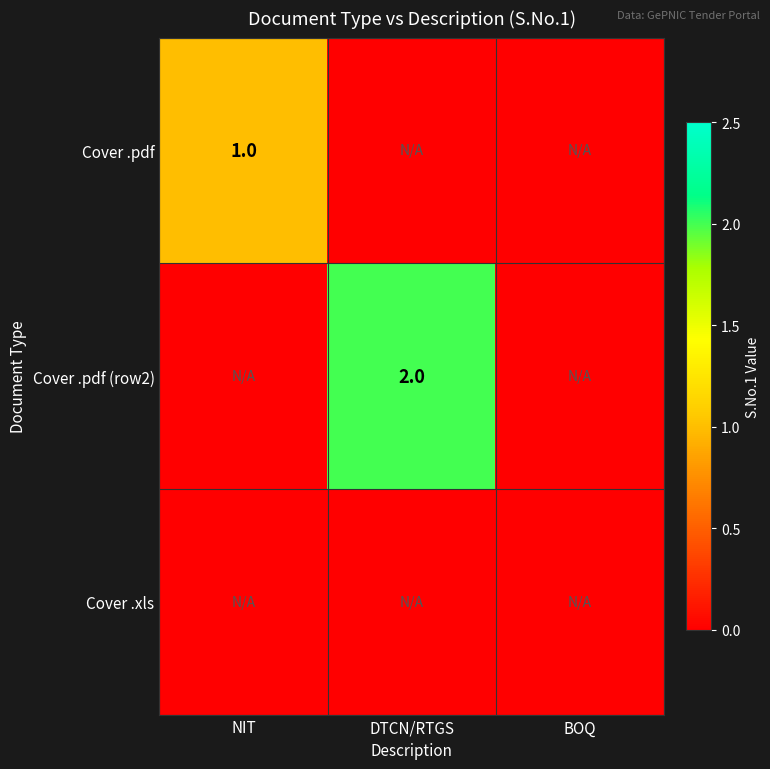

The value of Cover .pdf at NIT is 1. True or false?

True